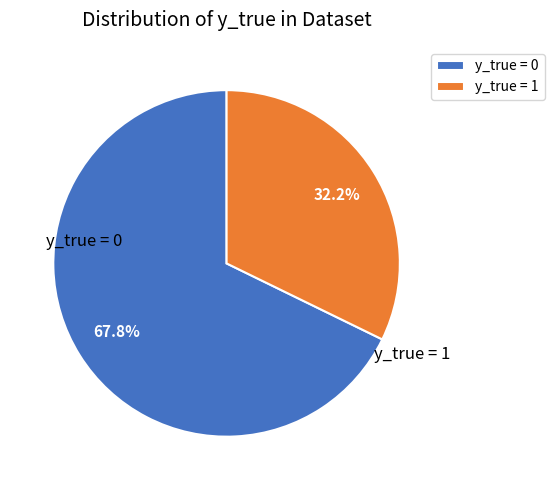

What is the ratio of the value at y_true = 1 to the value at y_true = 0?

0.5